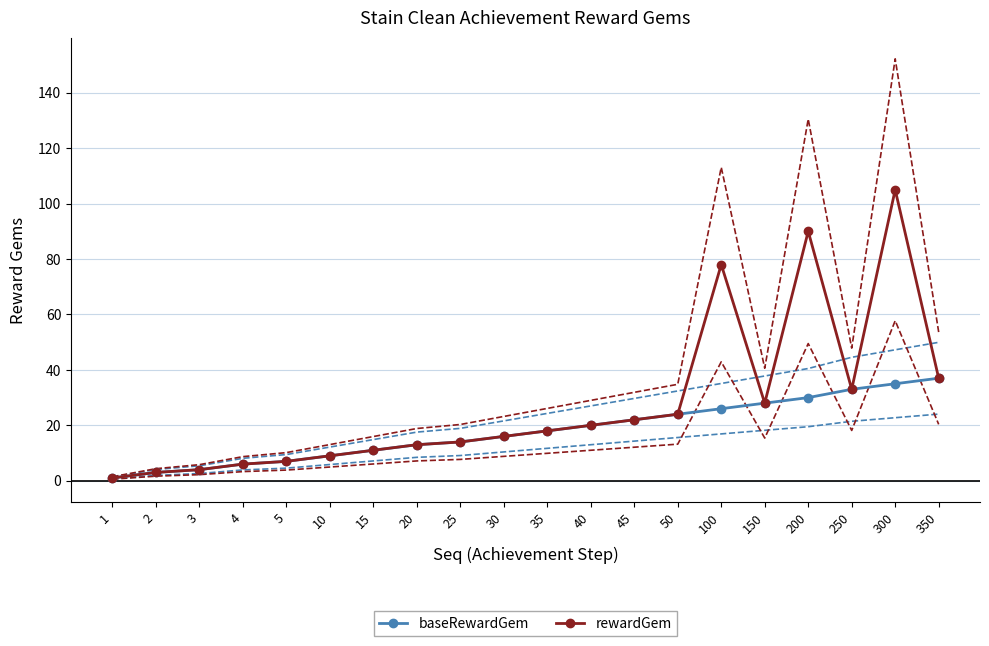

Which category has the highest value in the rewardGem series?

300